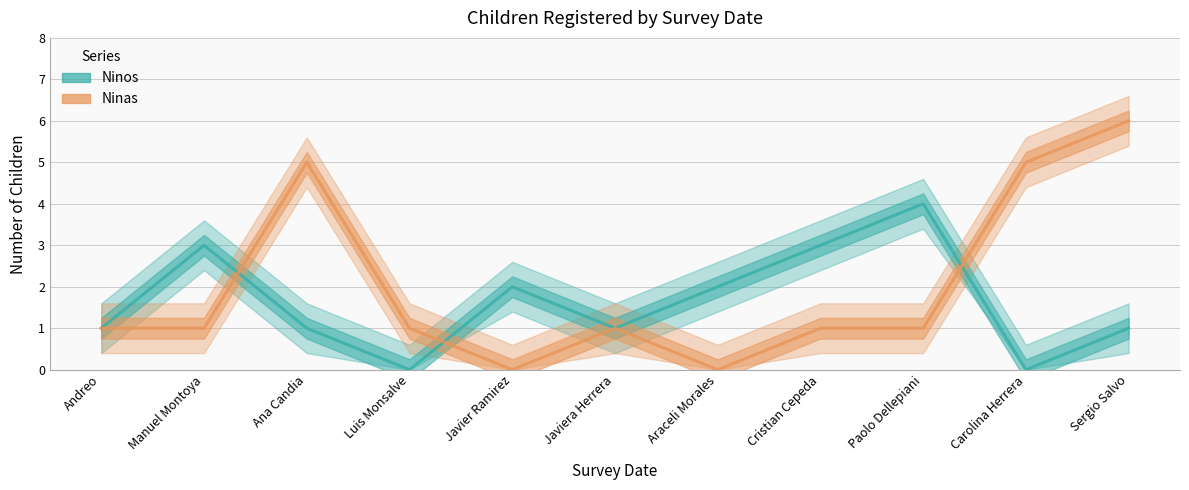

Reading right to left, extract all data points from this chart.

Ninos: 1	0	4	3	2	1	2	0	1	3	1
Ninas: 6	5	1	1	0	1	0	1	5	1	1